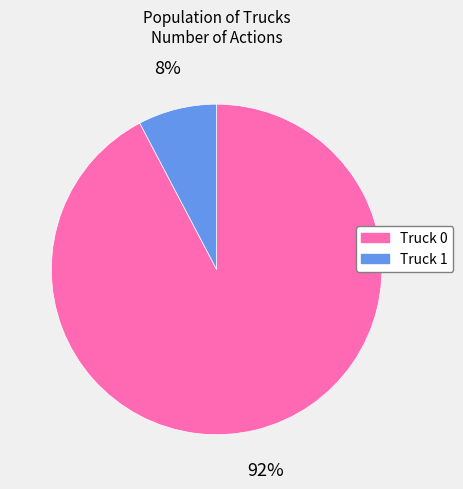

How many segments does this pie chart have?

2